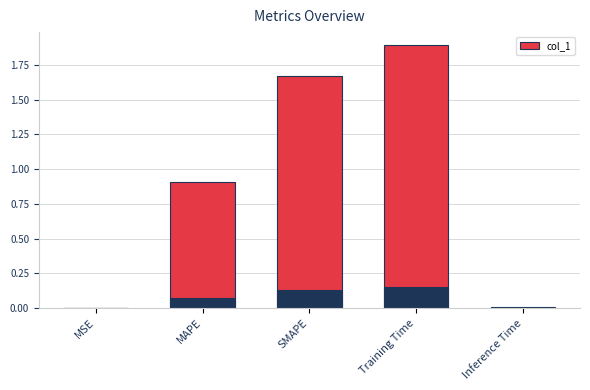

List the labels in order of value, largest first.

Training Time, SMAPE, MAPE, Inference Time, MSE